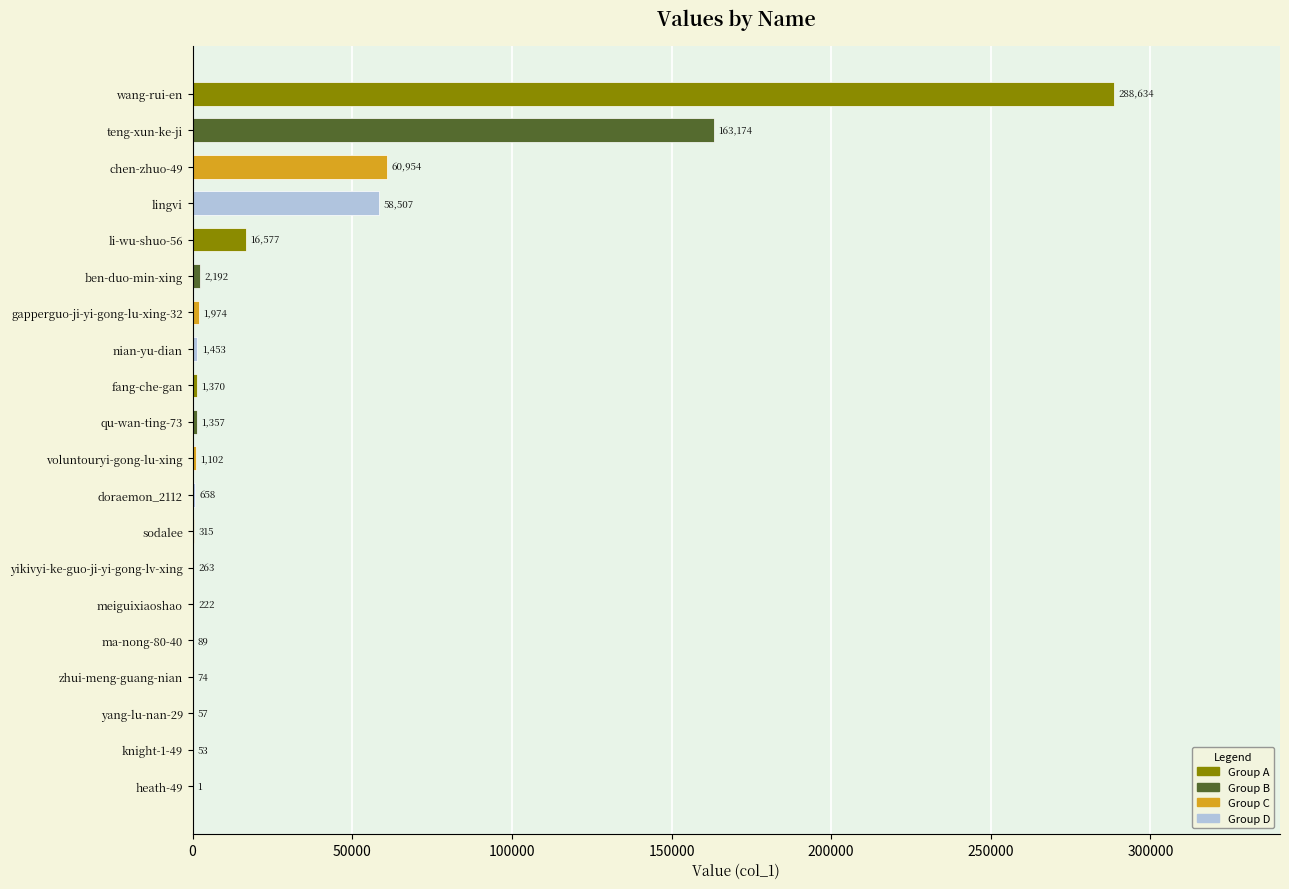

What value does the data have at yikivyi-ke-guo-ji-yi-gong-lv-xing, to the nearest 100?

300